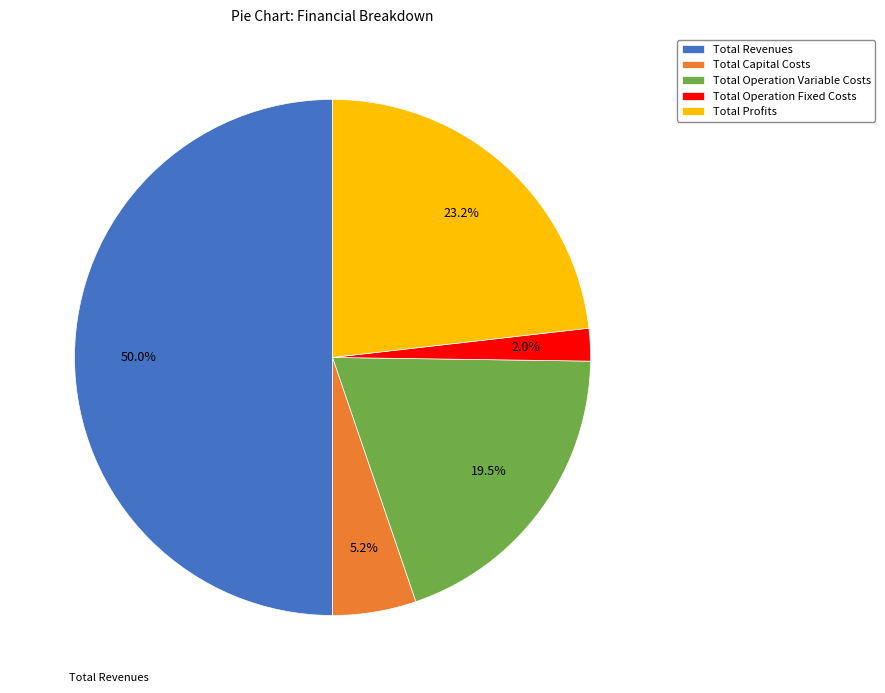

Which slice is the largest?

Total Revenues